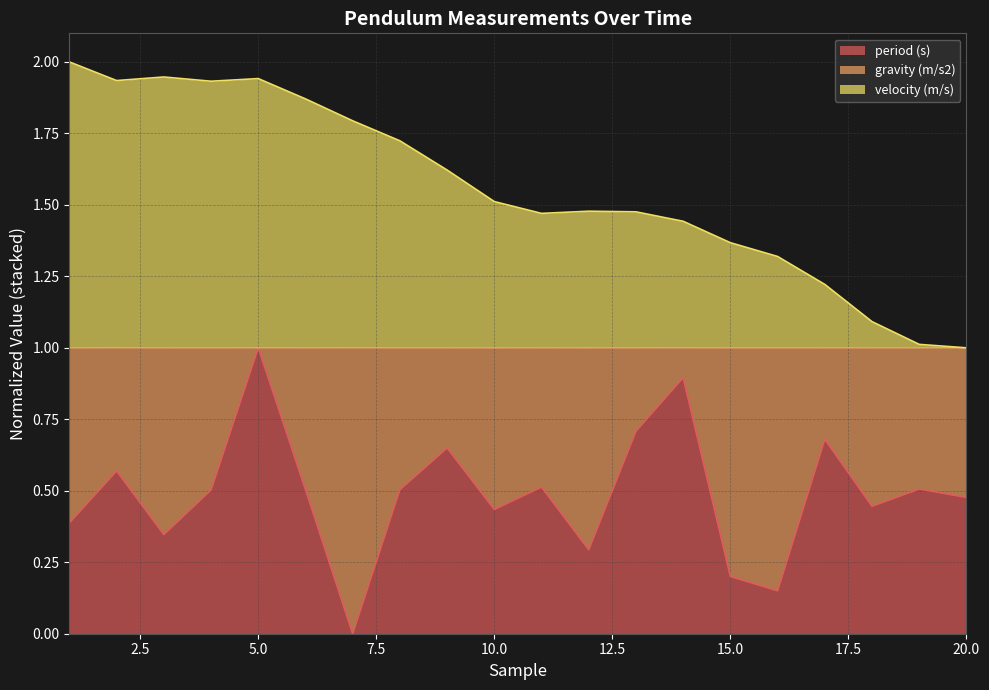

Is the value of period (s) at 1 greater than the value of velocity (m/s) at 13?

No